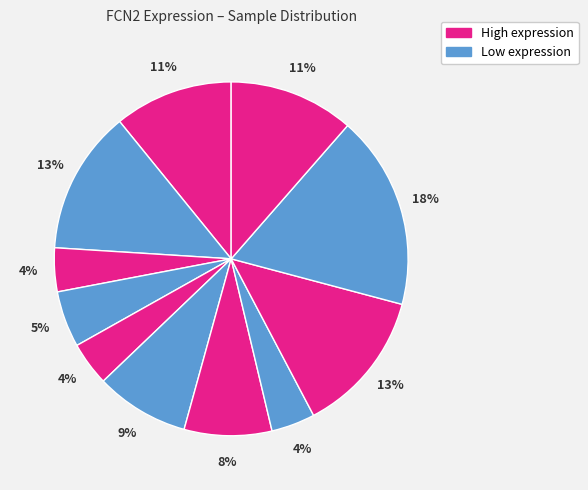

How many segments does this pie chart have?

11